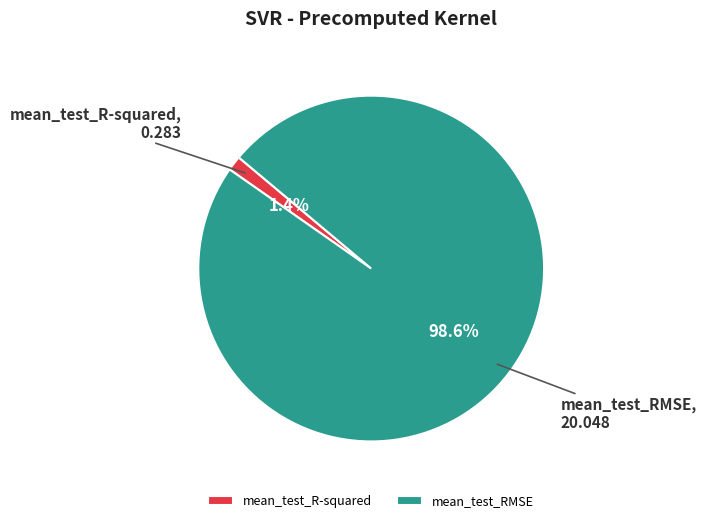

Rank the categories by value from highest to lowest.

mean_test_RMSE, mean_test_R-squared